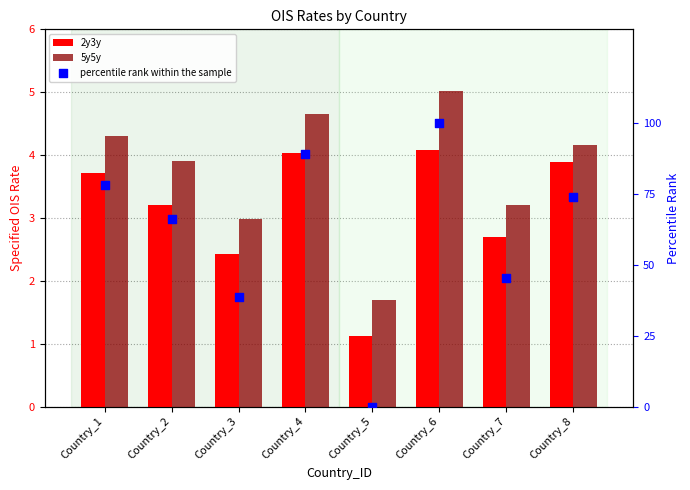

Which series reaches the maximum Y coordinate?

percentile rank within the sample